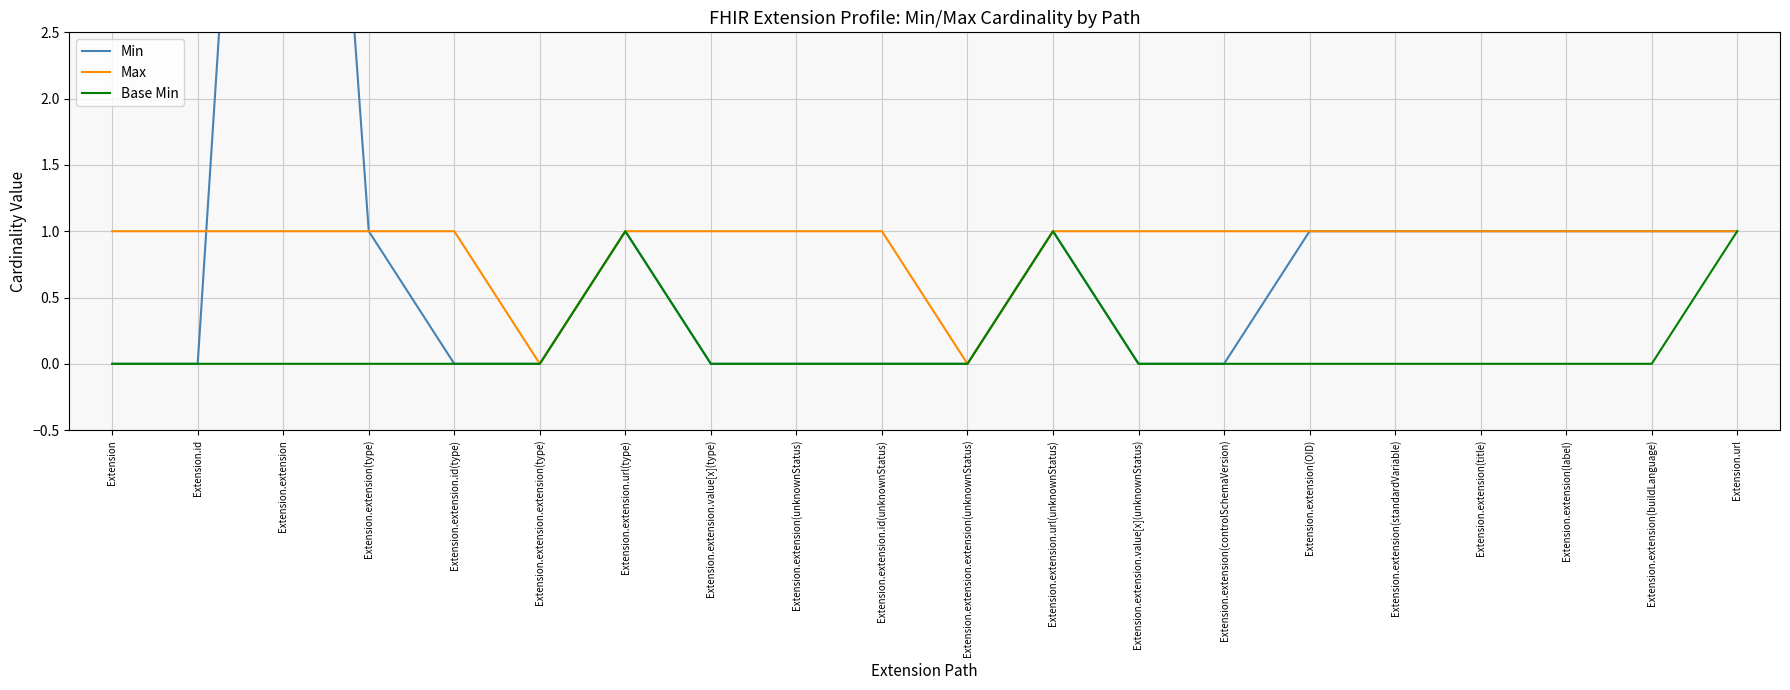

At how many categories does at least one series exceed 7?

1